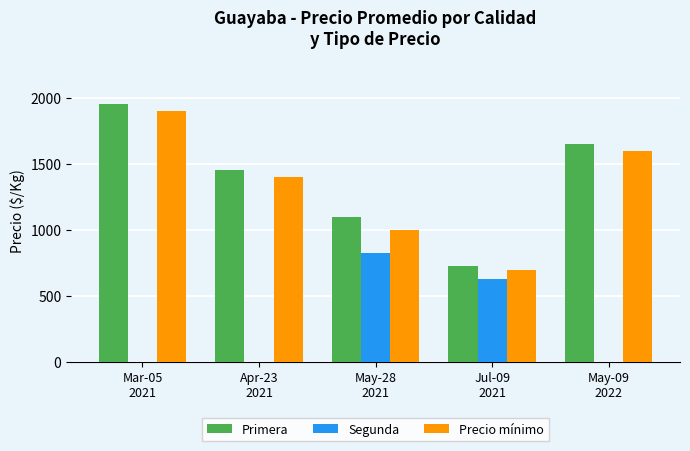

What is the highest value of the Precio mínimo series?

1900